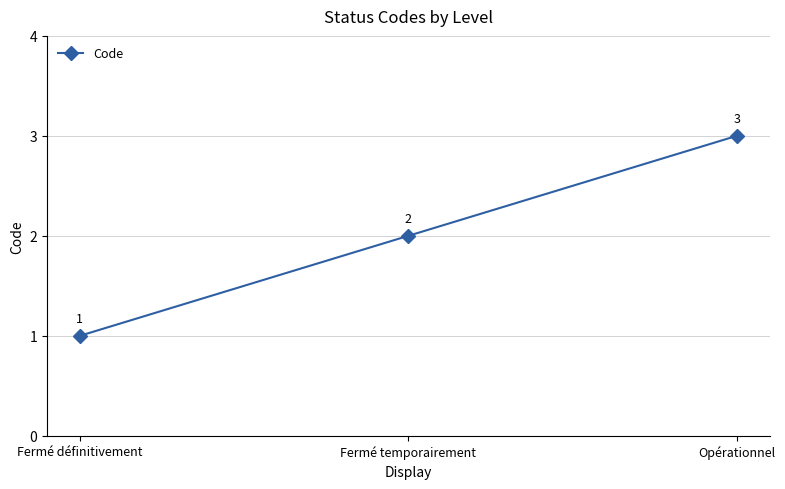

Which has a higher value, Fermé temporairement or Fermé définitivement?

Fermé temporairement